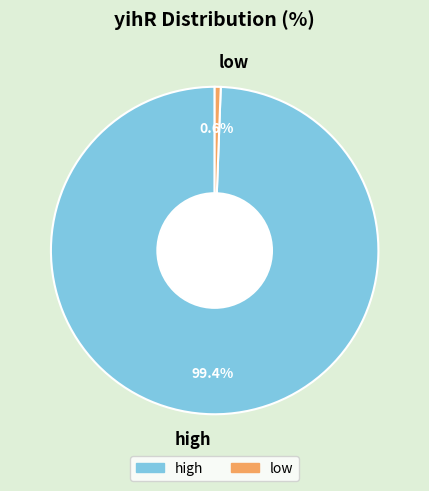

Combined, what portion of the pie is high and low?

100.0%